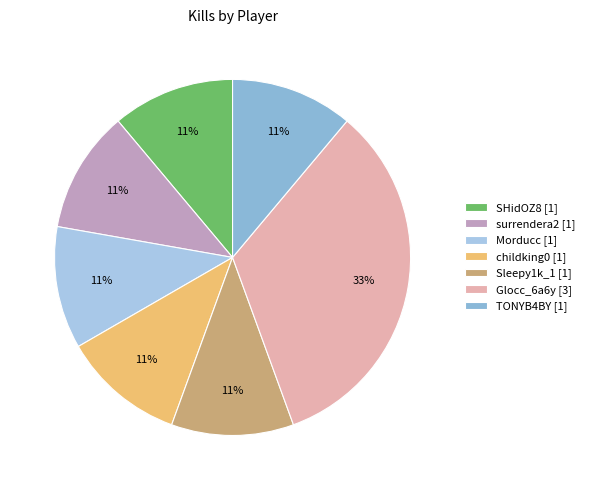

Is it true that Morducc is 19% of the pie?

False